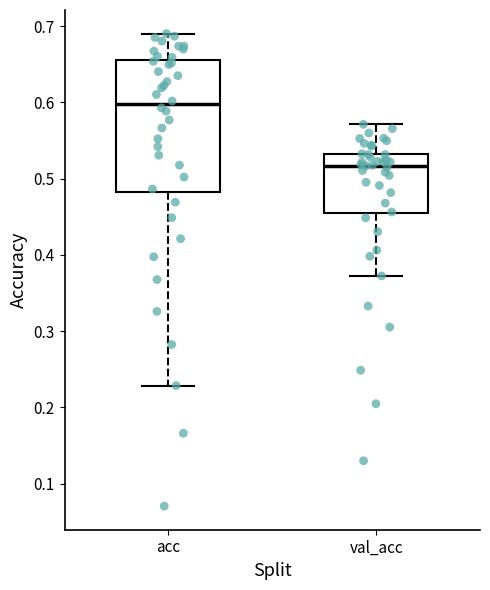

Where is the lower edge of the box for val_acc on the y-axis? The values are not printed on the chart, so give them approximately, as read against the axis.

0.45